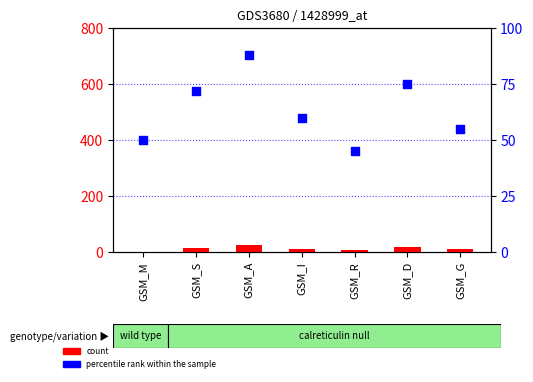

Is the value of count at GSM_R greater than the value of percentile rank within the sample at GSM_A?

No